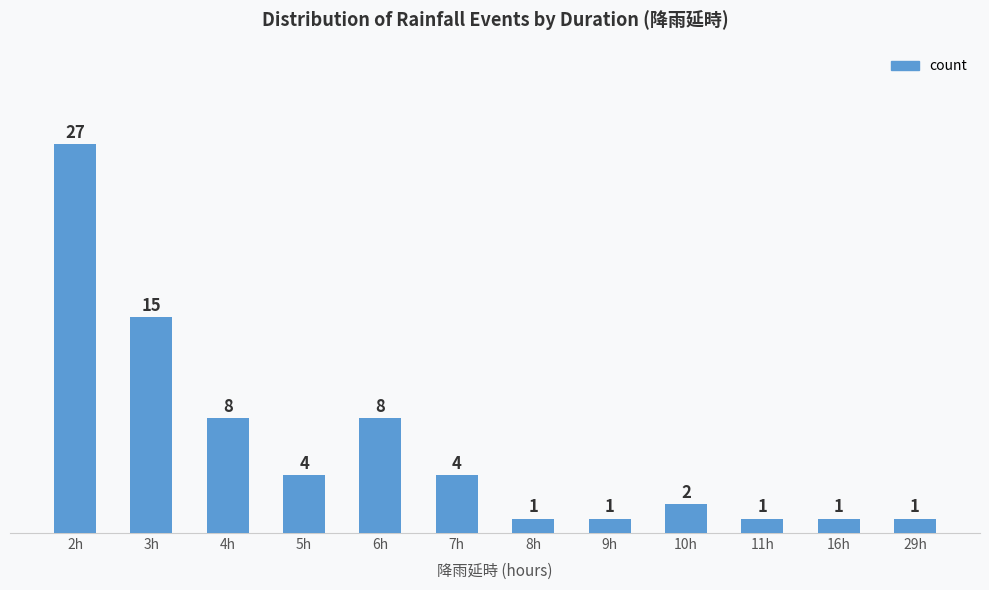

Reading left to right, what are all the values shown in this chart?

2h=27	3h=15	4h=8	5h=4	6h=8	7h=4	8h=1	9h=1	10h=2	11h=1	16h=1	29h=1